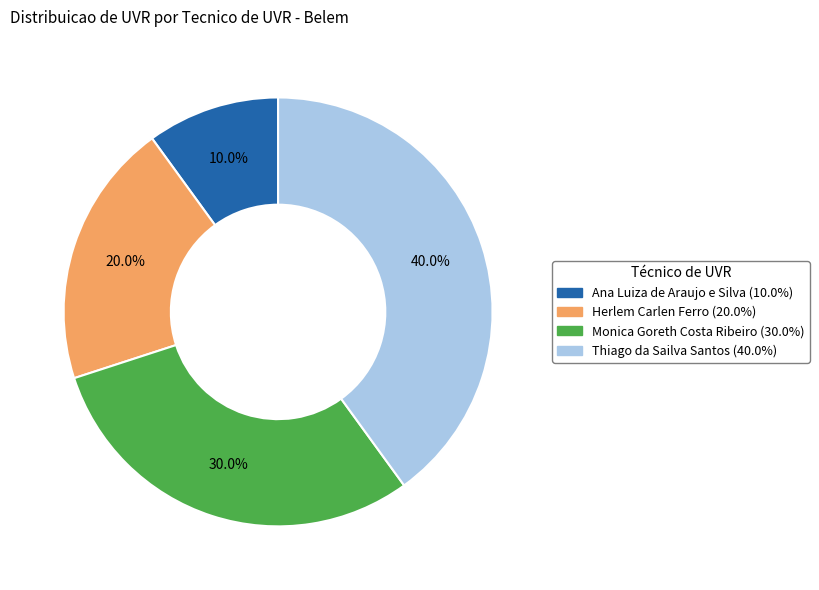

Does any single category account for the majority?

No